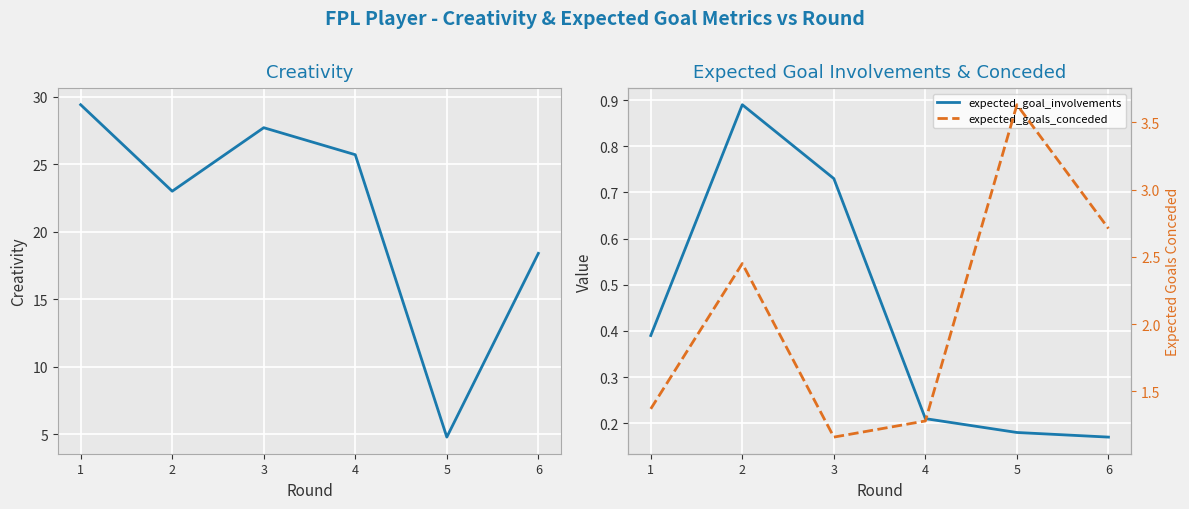

Where does the expected_goals_conceded series first go above 2?

2